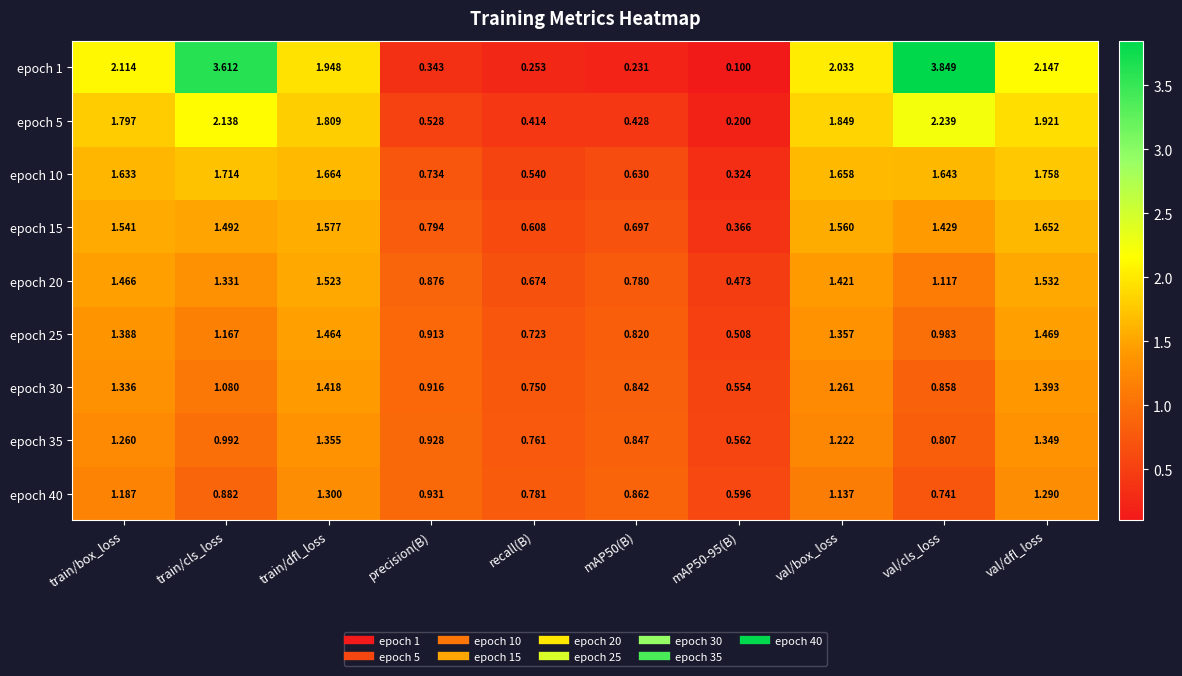

Where is epoch 5 nearest to the value 1?

precision(B)